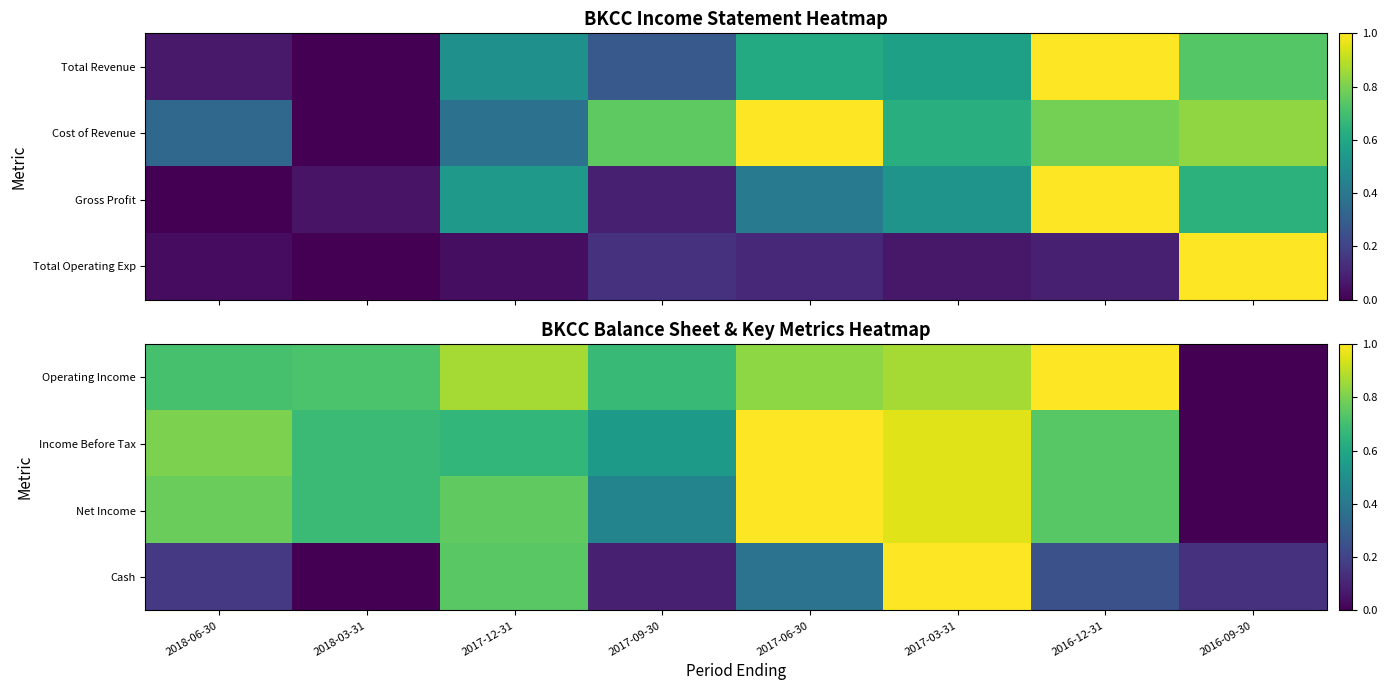

At which label is Cash closest to 0?

2018-03-31